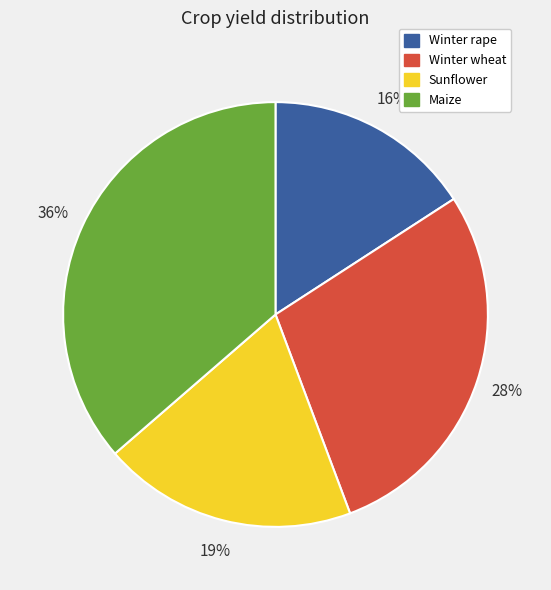

Is Maize the majority of the pie?

No